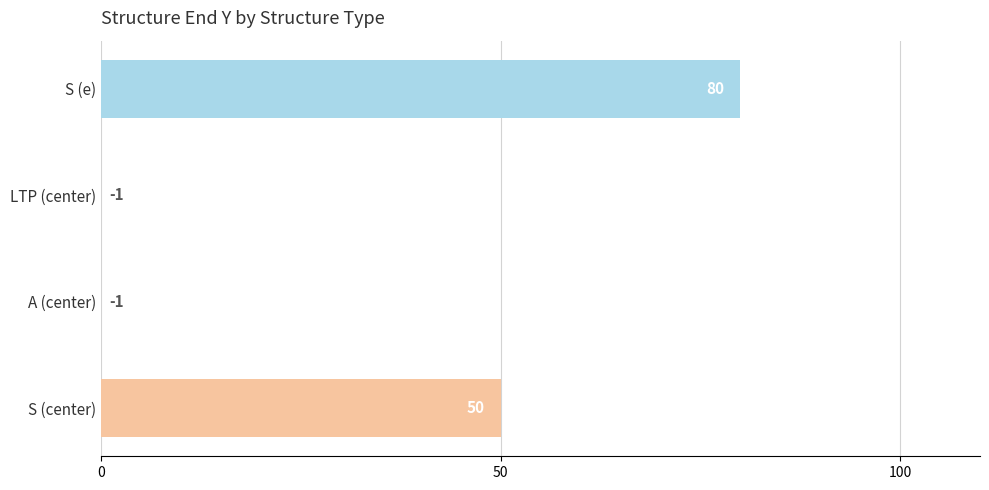

What is the greatest value displayed?

80